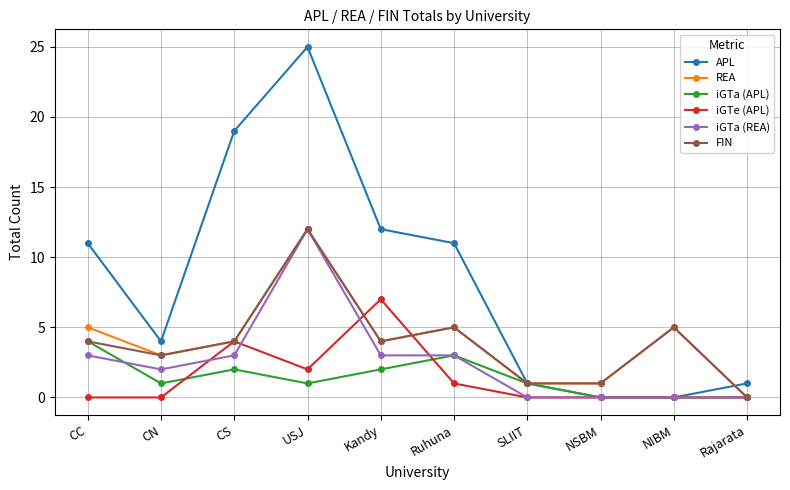

What is the label of the 9th point from the right?

CN